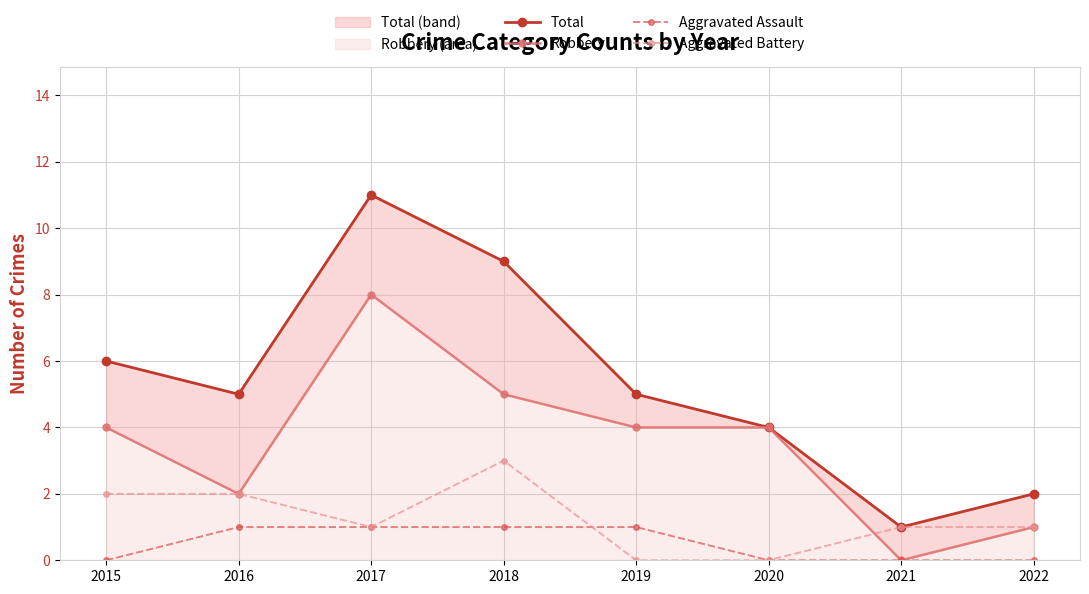

List the series in order of their overall mean, highest first.

Total, Robbery, Aggravated Battery, Aggravated Assault